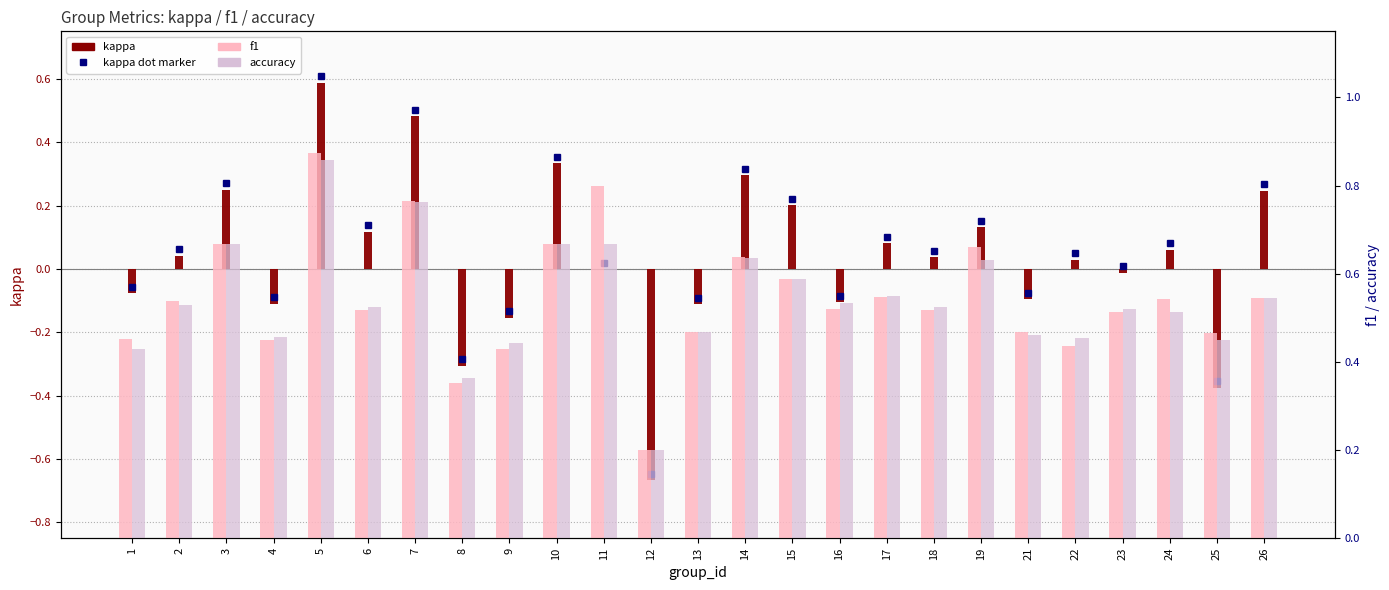

Which series has the widest spread of values?

kappa